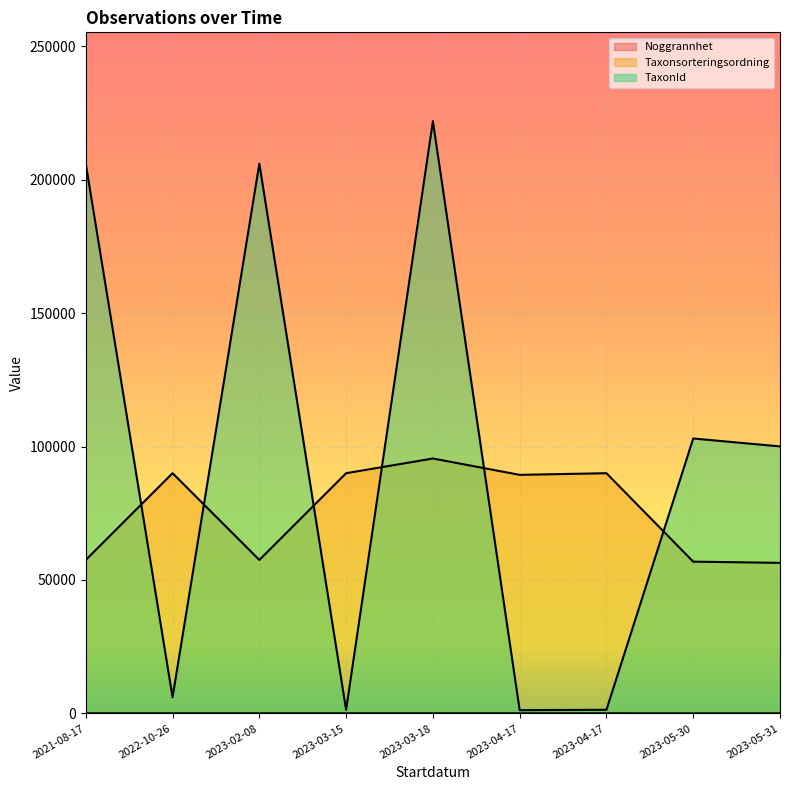

What is the sum of the Noggrannhet values at 2023-04-17 and 2022-10-26?

50